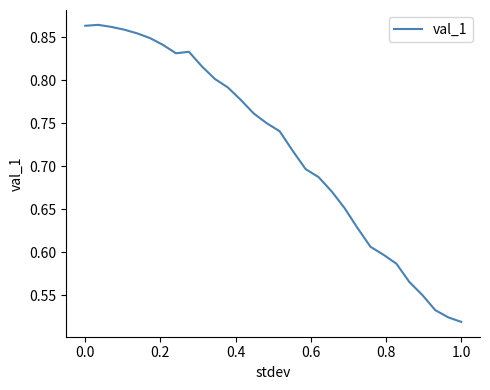

What is the average value?

0.7